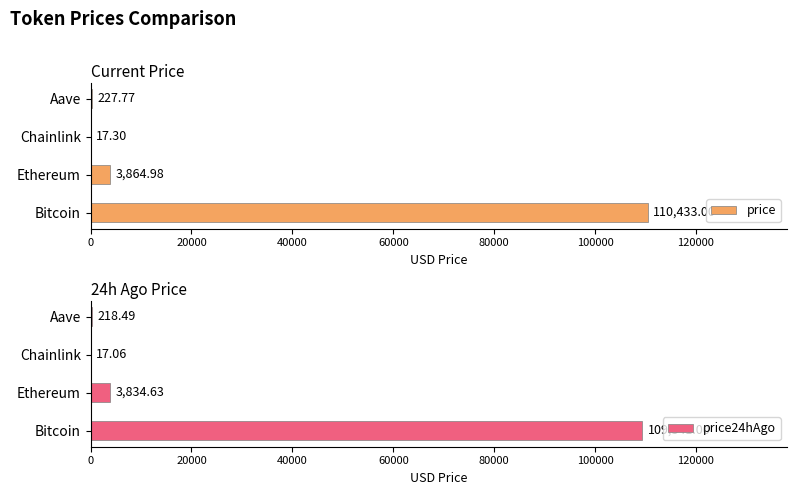

Reading left to right, extract all data points from this chart.

price: 110433.0	3865.0	17.3	227.8
price24hAgo: 109341.0	3834.6	17.1	218.5